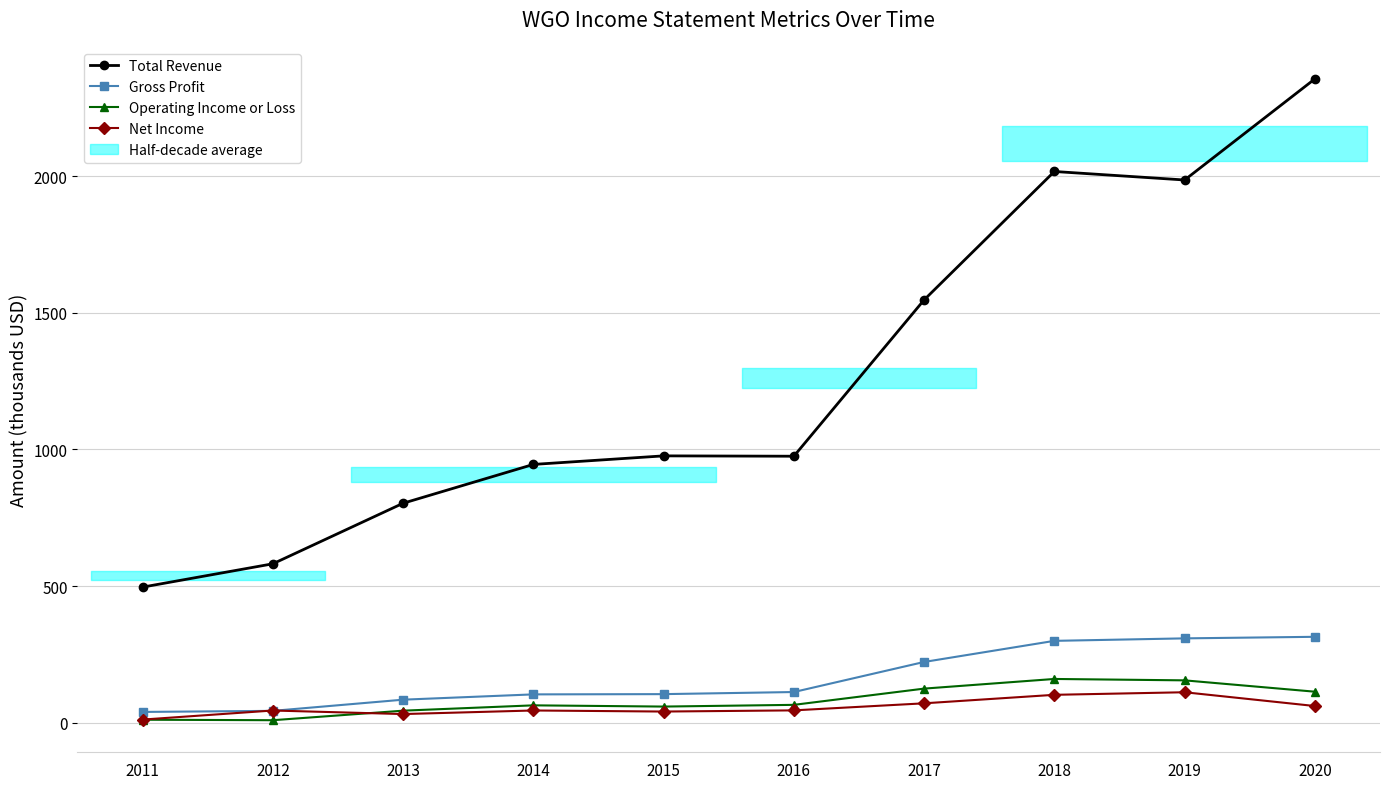

What is the value of the Net Income point at the 1st from the left?

11.8